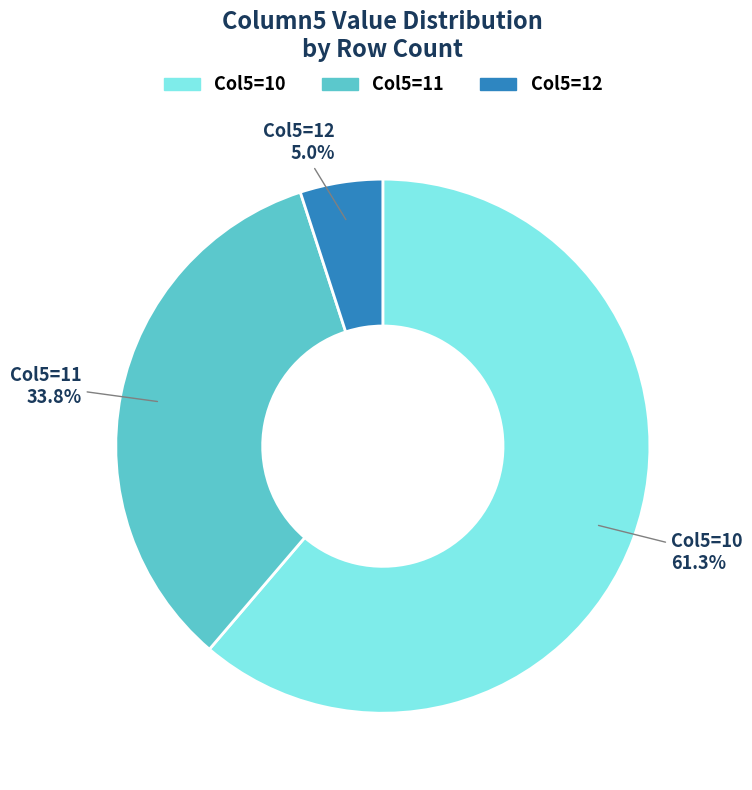

Approximately how many times larger is the value at Col5=10 compared to Col5=11?

1.8